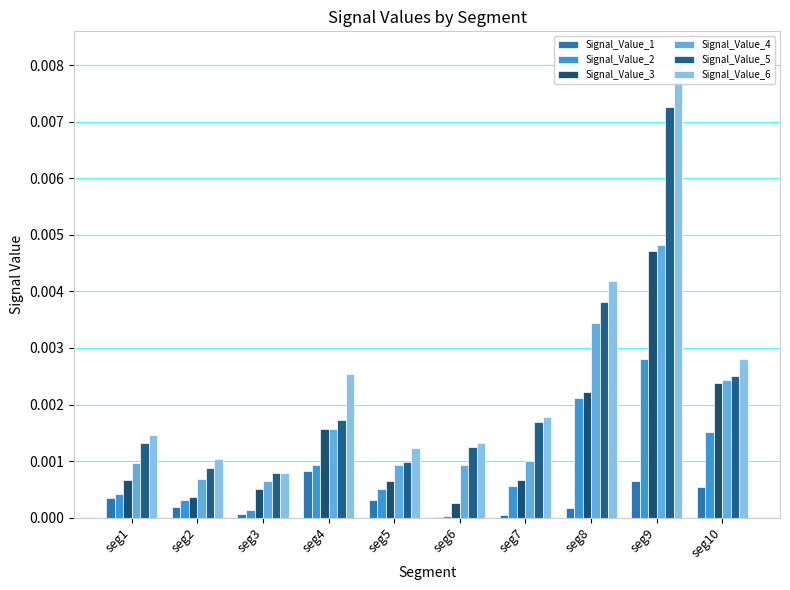

Where is Signal_Value_4 nearest to the value 0?

seg3